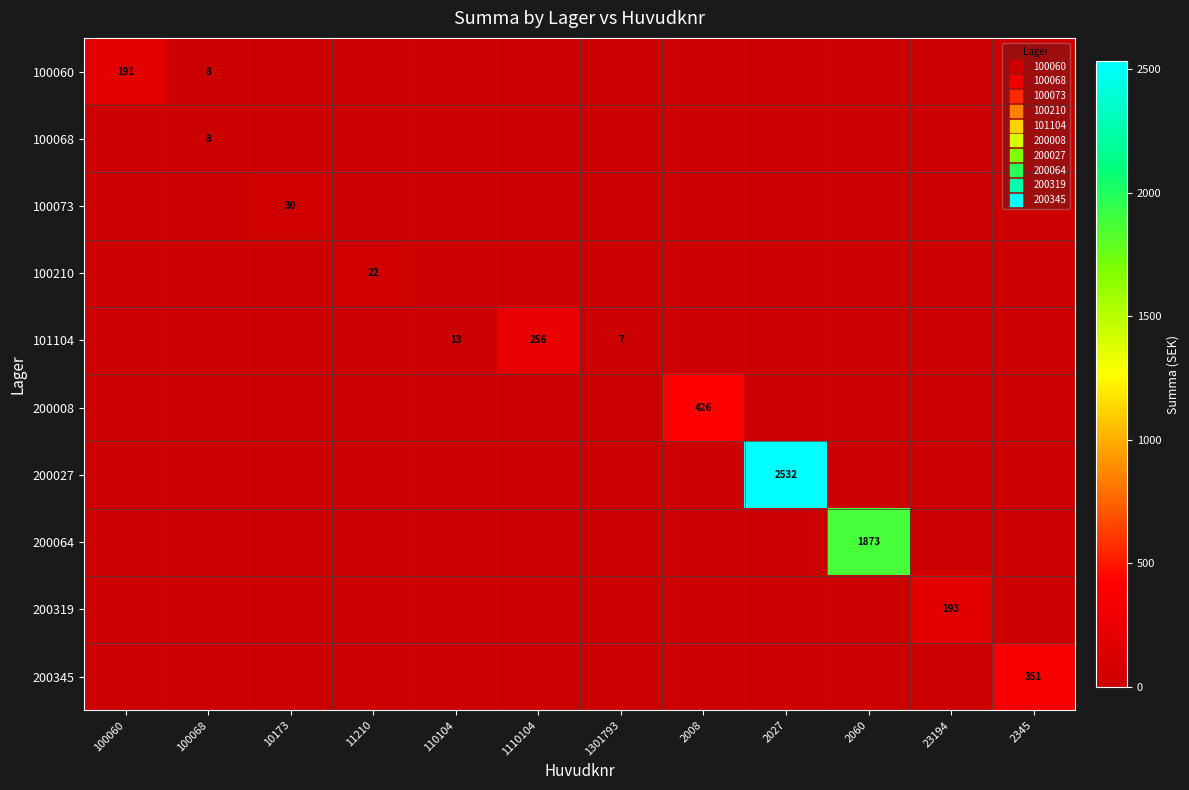

Rank the series by their maximum value, from highest to lowest.

200027, 200064, 200008, 200345, 101104, 200319, 100060, 100073, 100210, 100068